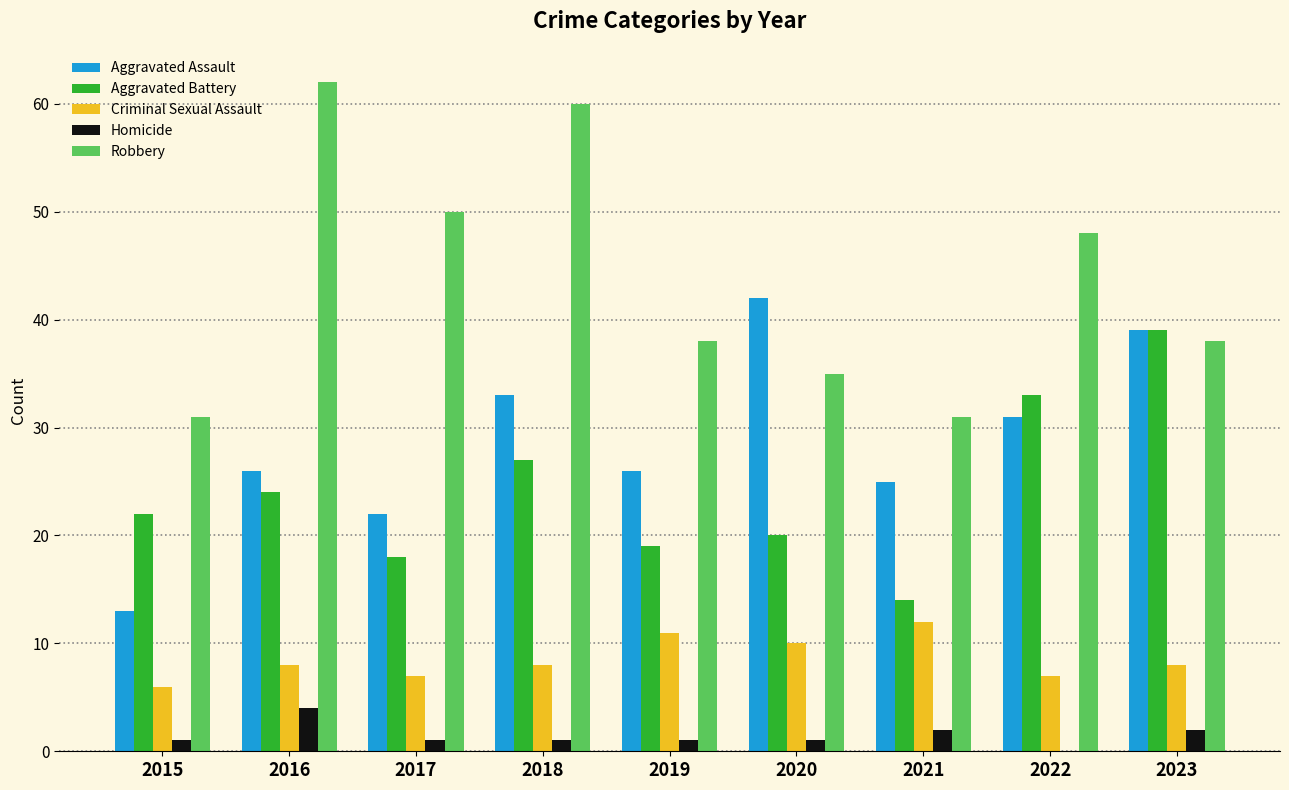

What is the sum of all Homicide values?

13